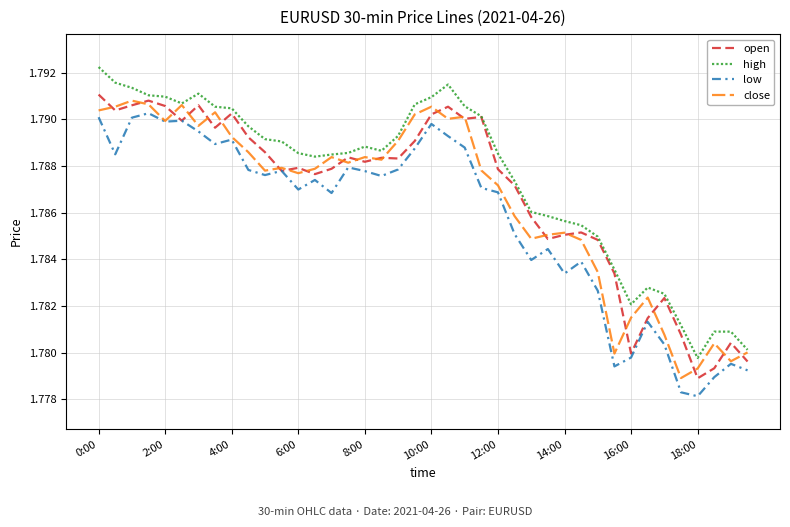

Does the chart display data point markers on the line(s)?

No